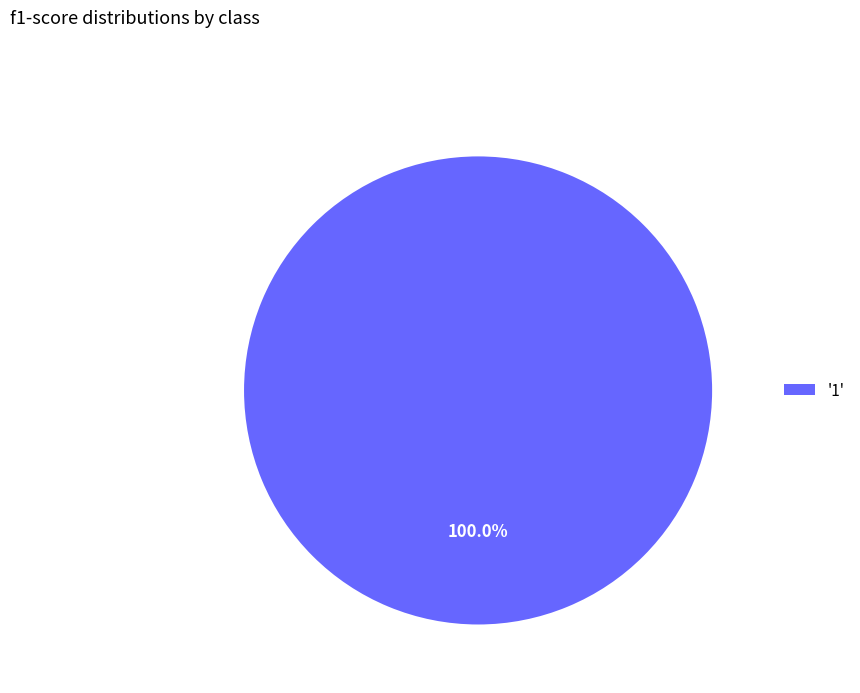

Rank the categories by value from highest to lowest.

'1'